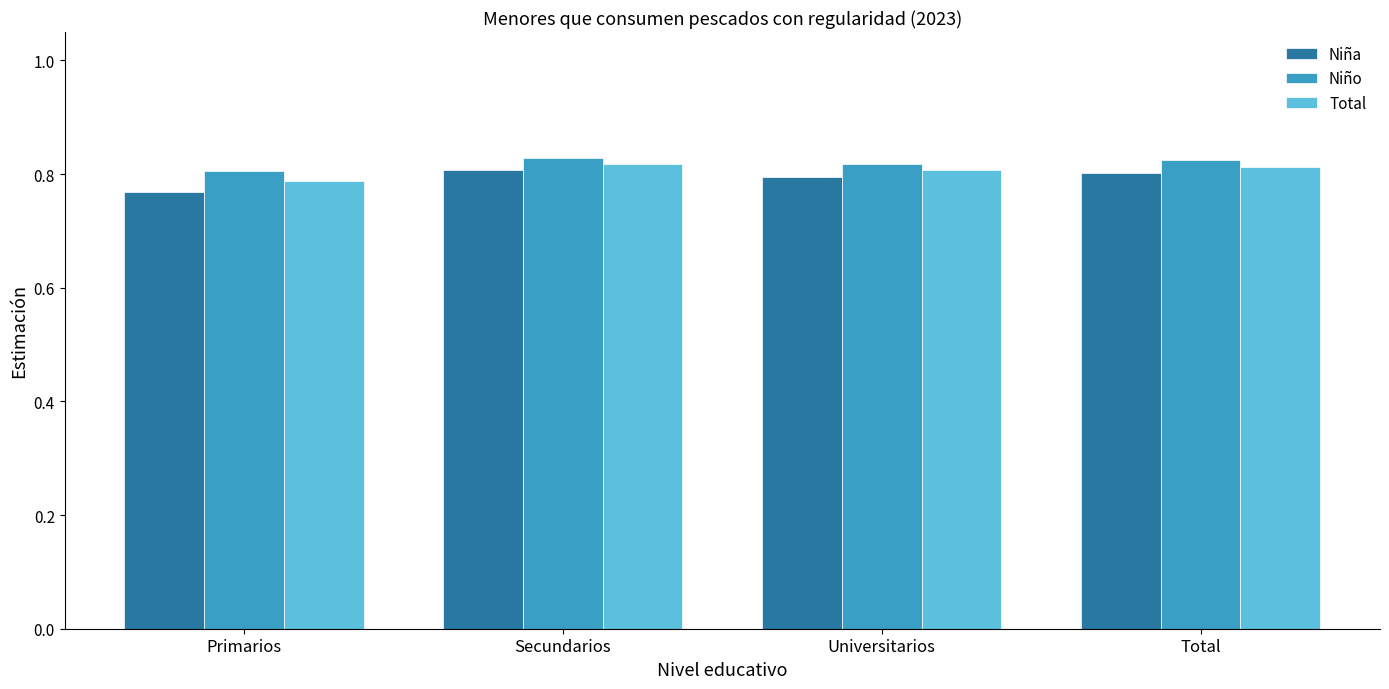

What is the total value across all series at Total?

2.4